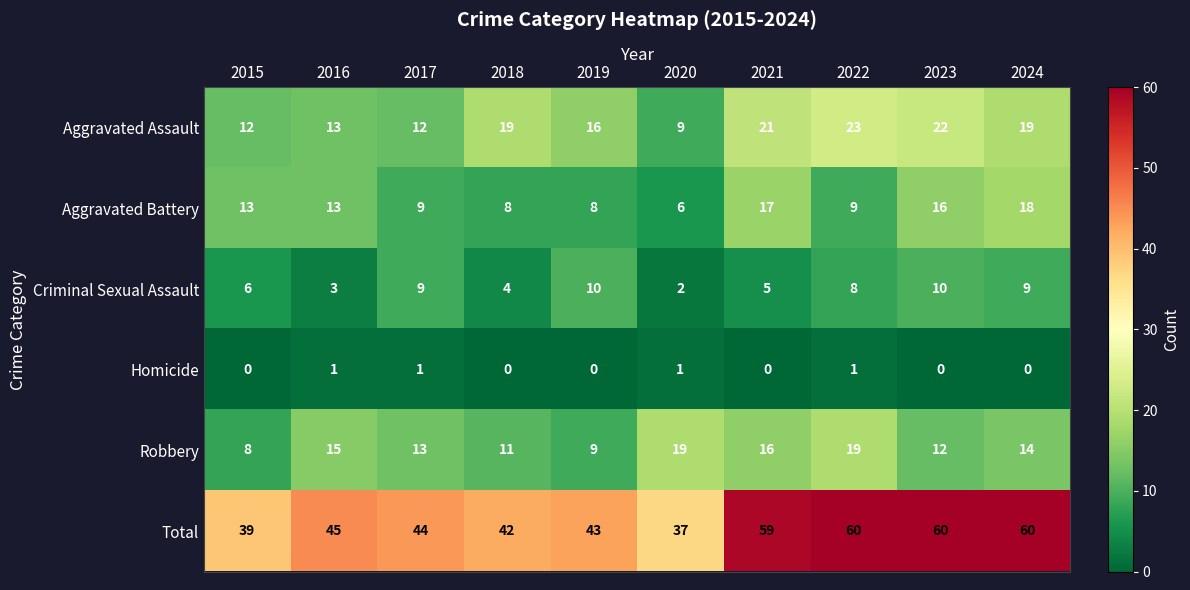

At how many categories does at least one series exceed 4?

10